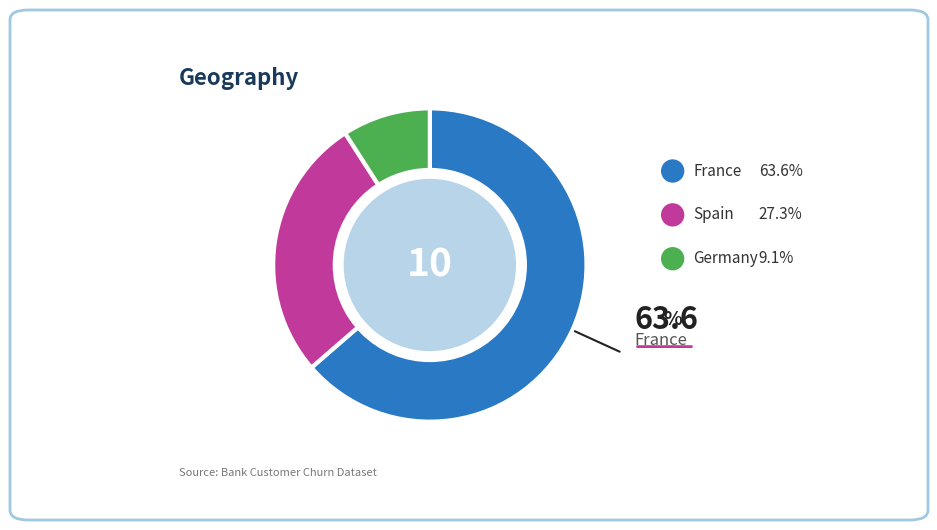

Does any single category account for the majority?

Yes